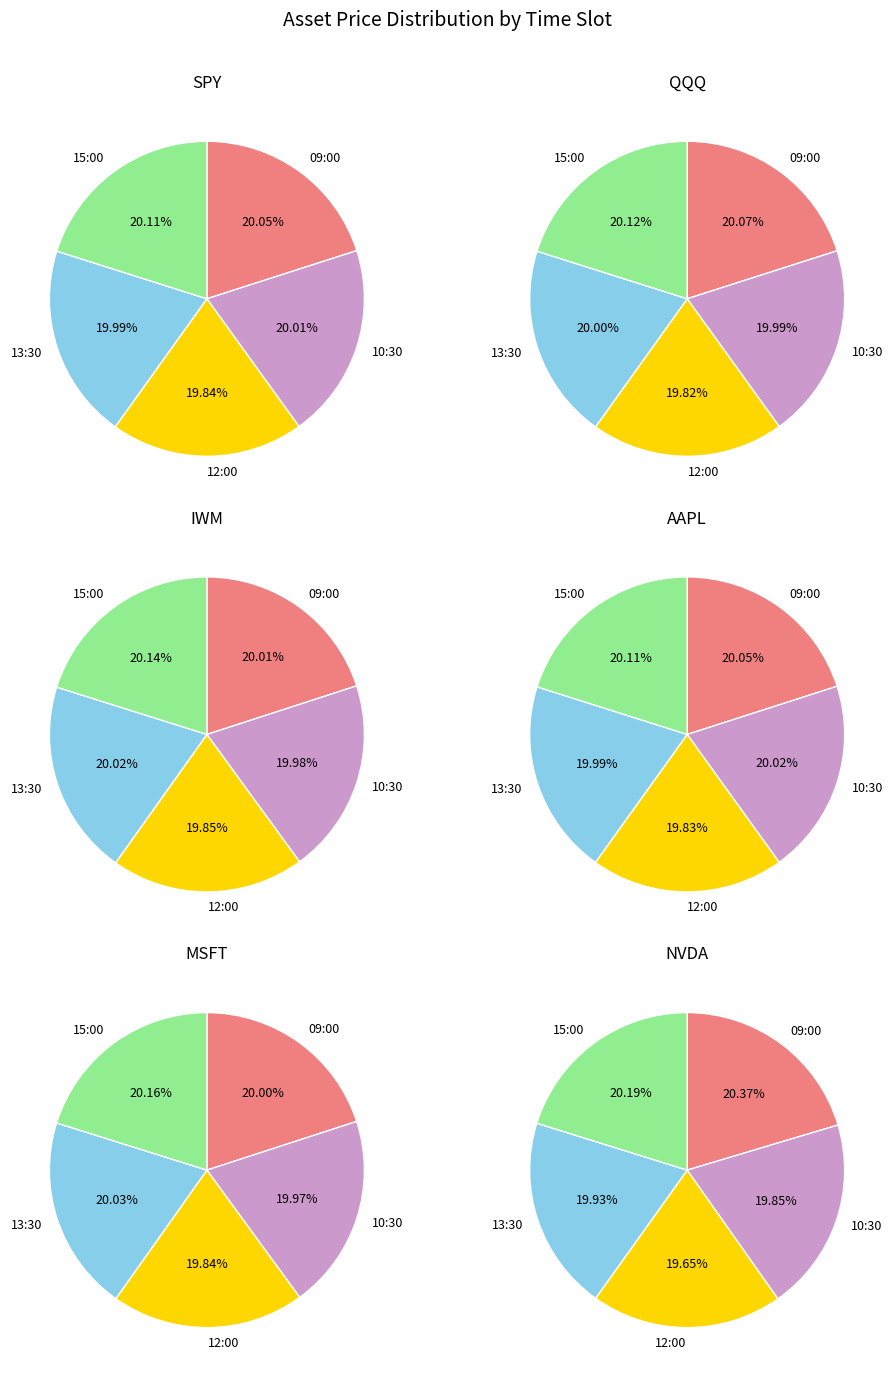

Is it true that 12:00 is 6% of the pie?

False